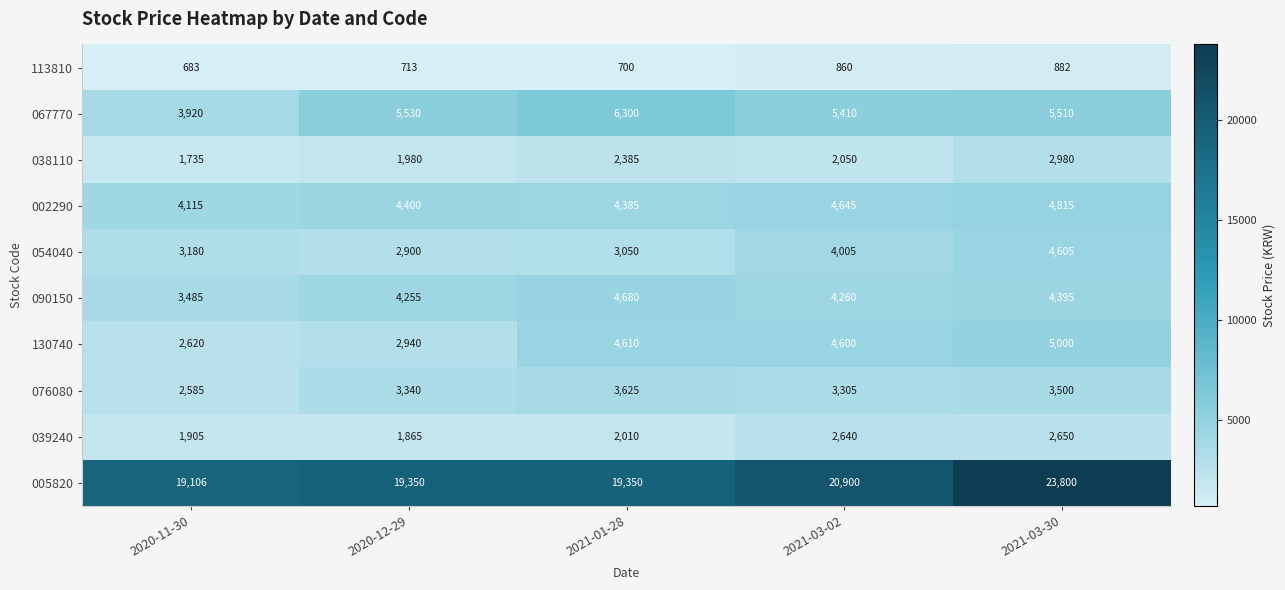

Is it true that 113810 equals 860 at 2021-03-02?

True